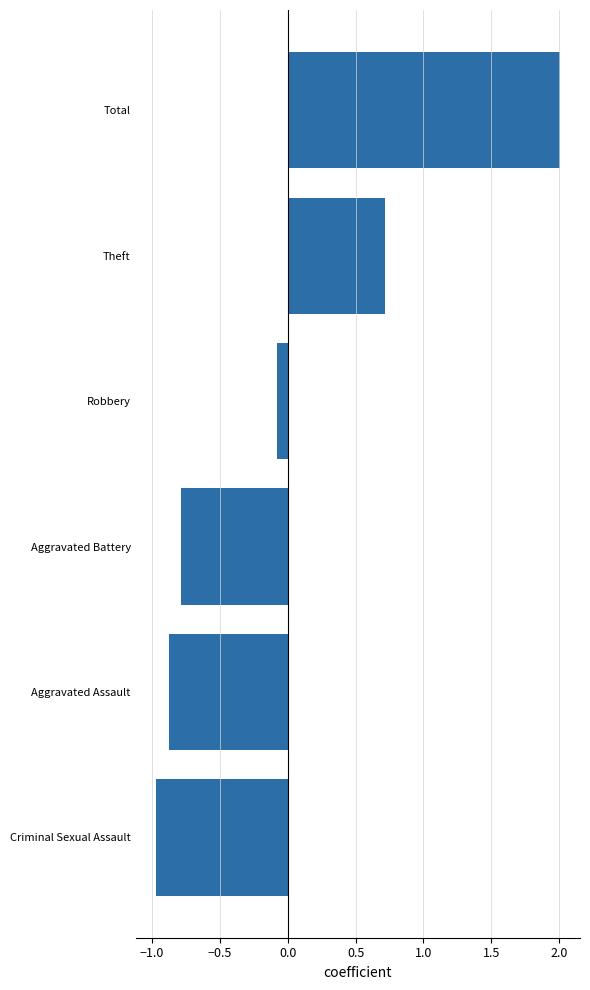

The chart shows a value of -0.5 at Criminal Sexual Assault. True or false?

False